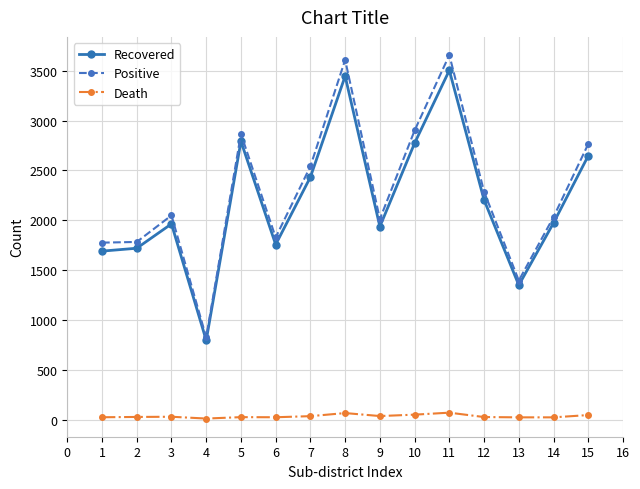

List the series in order of their peak value, highest first.

Positive, Recovered, Death